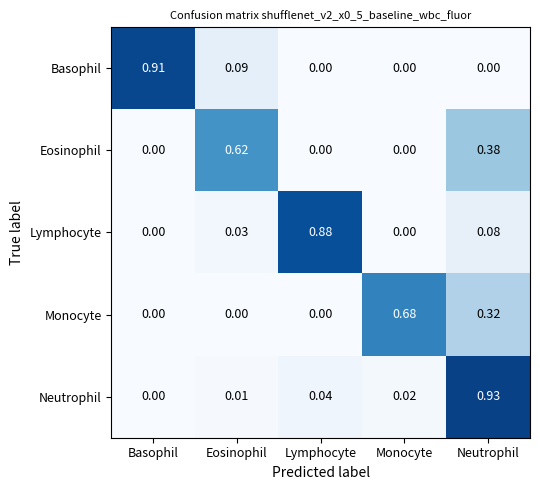

At which category is the sum across all series the highest?

Neutrophil